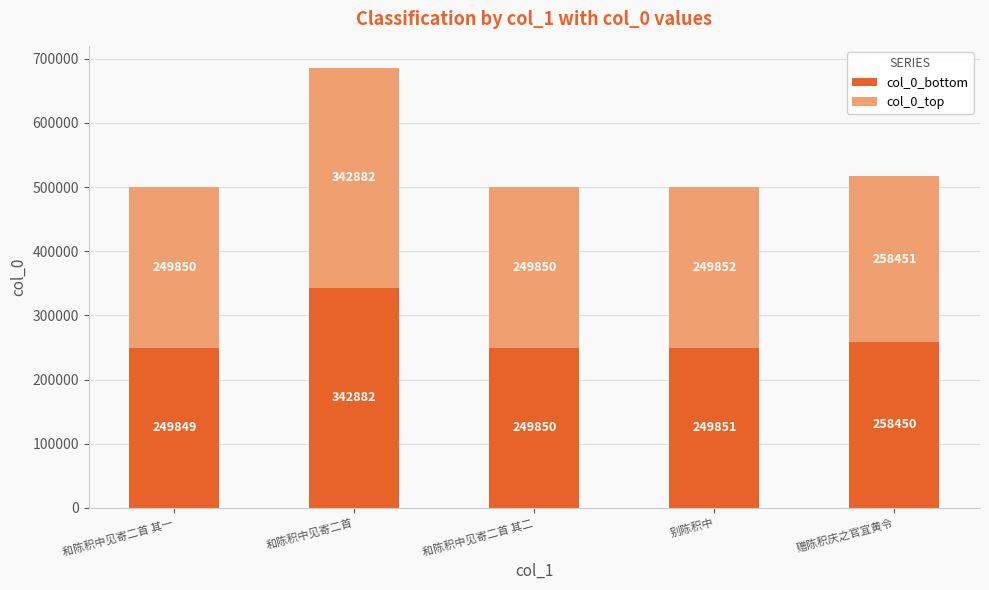

At which category is the sum across all series the highest?

和陈积中见寄二首